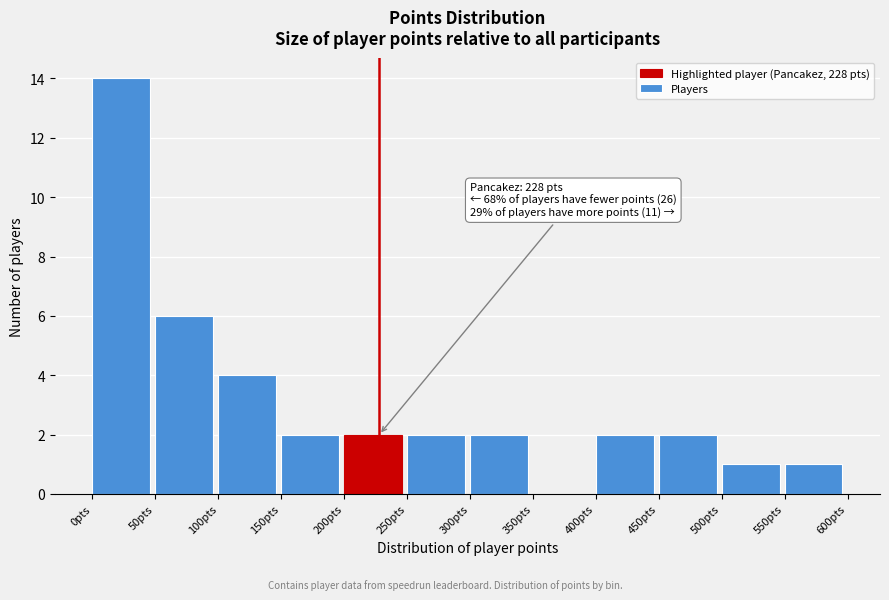

Which range on the x-axis has the tallest bar?

0 to 50